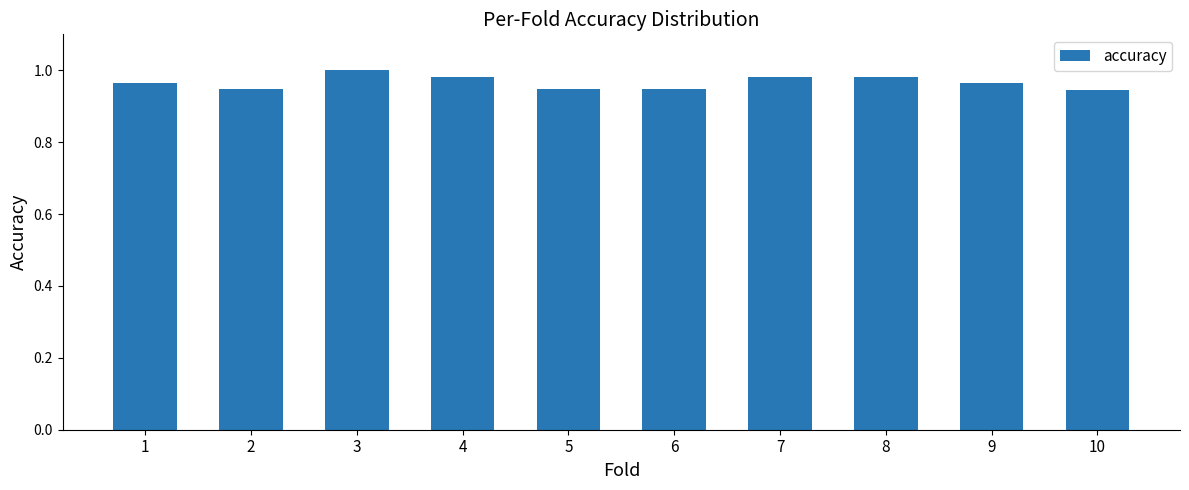

What is the sum of all values?

9.7